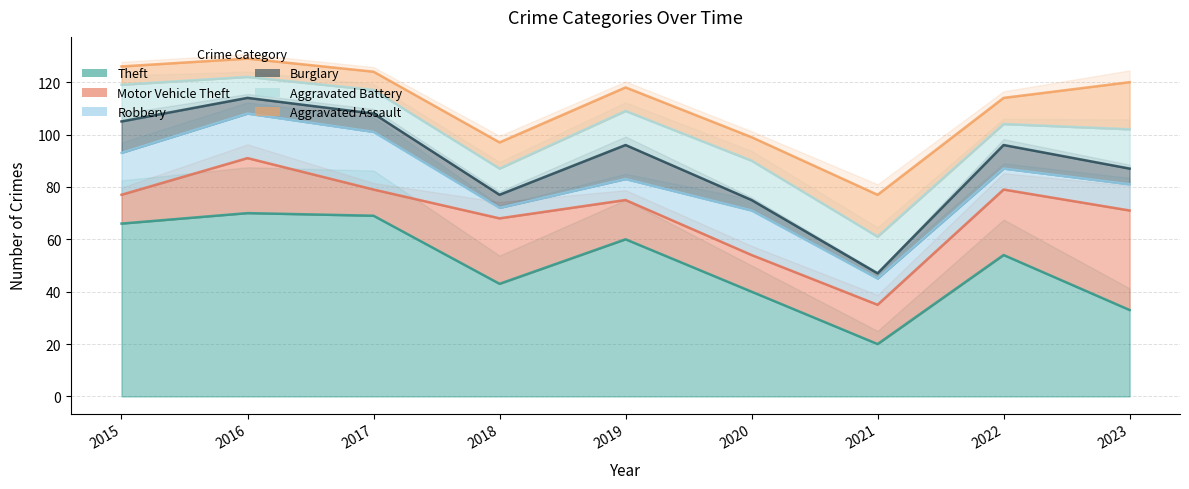

How many values in the Aggravated Assault series exceed 9?

4